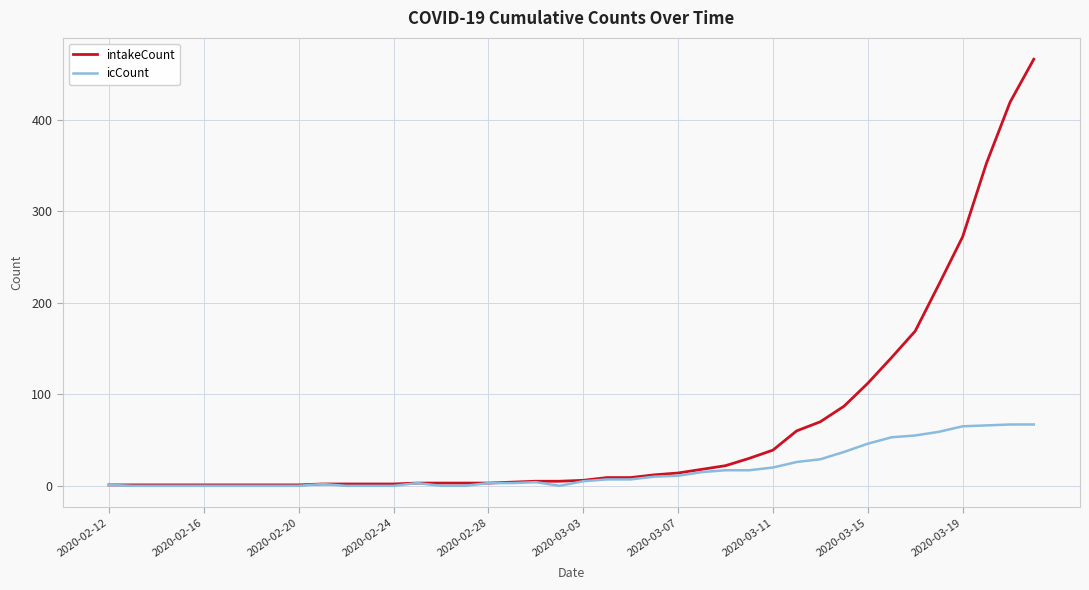

Which series has the largest range (max minus min)?

intakeCount